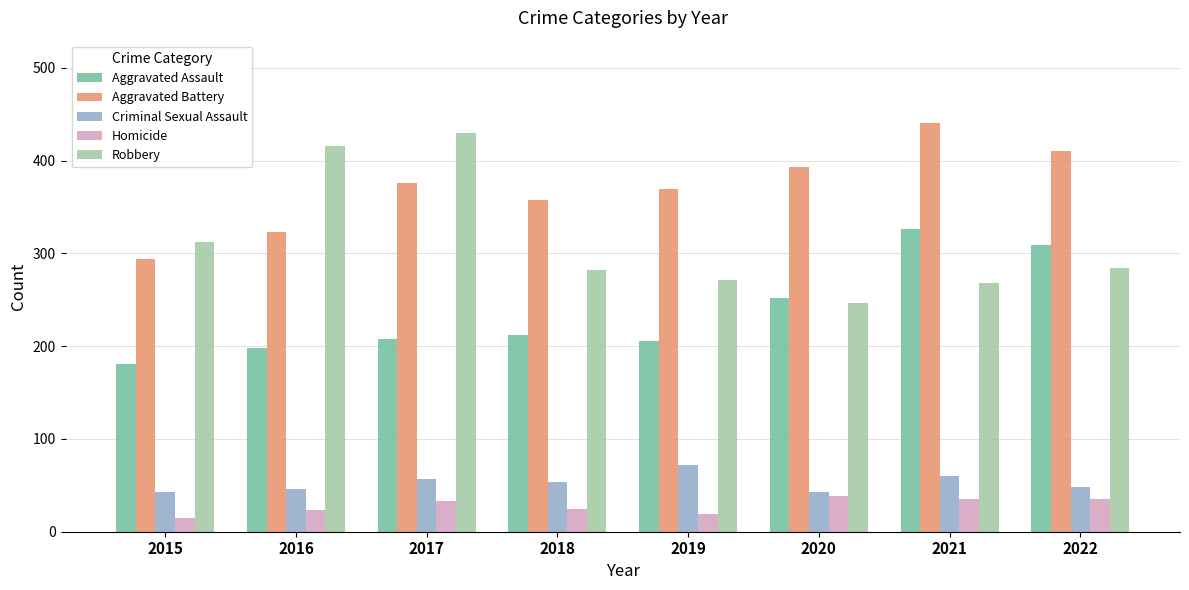

Rank the series by their maximum value, from highest to lowest.

Aggravated Battery, Robbery, Aggravated Assault, Criminal Sexual Assault, Homicide